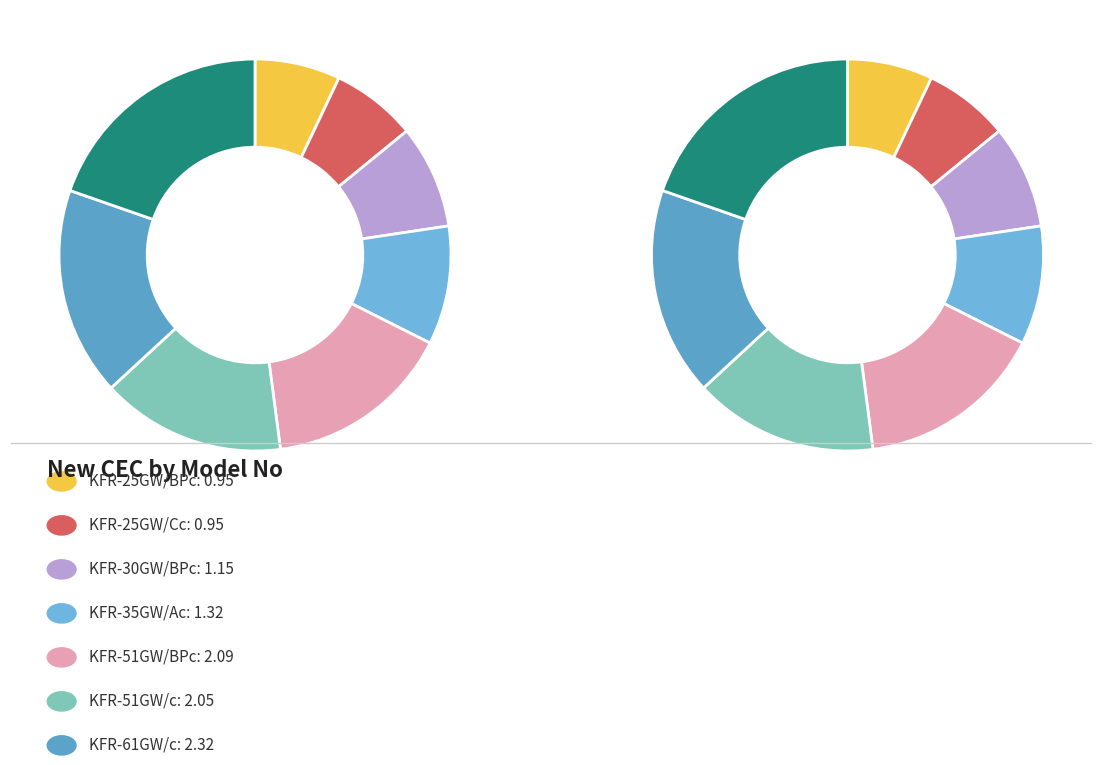

How many segments does this pie chart have?

8